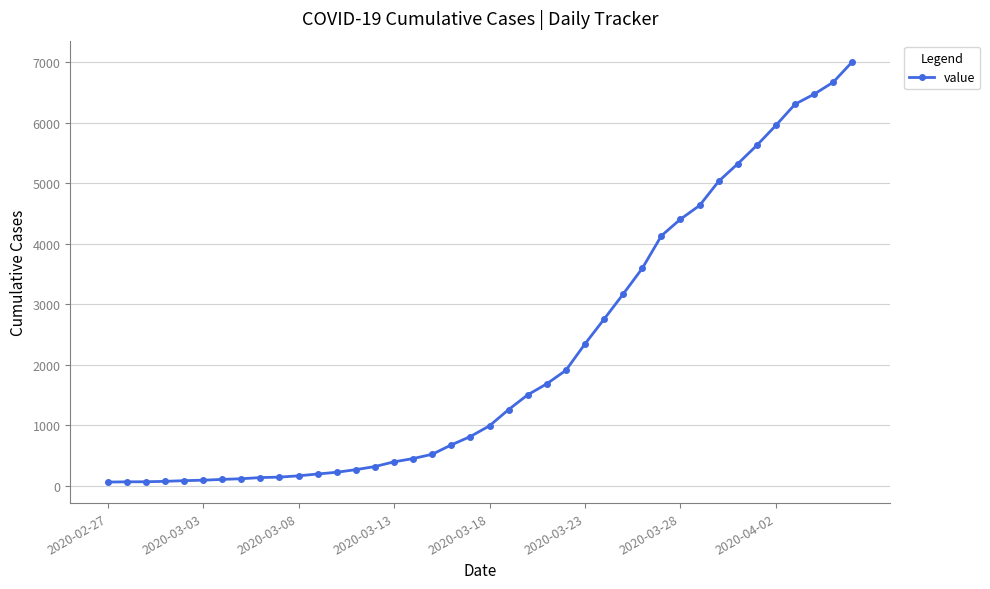

What is the sum of all values?

85760